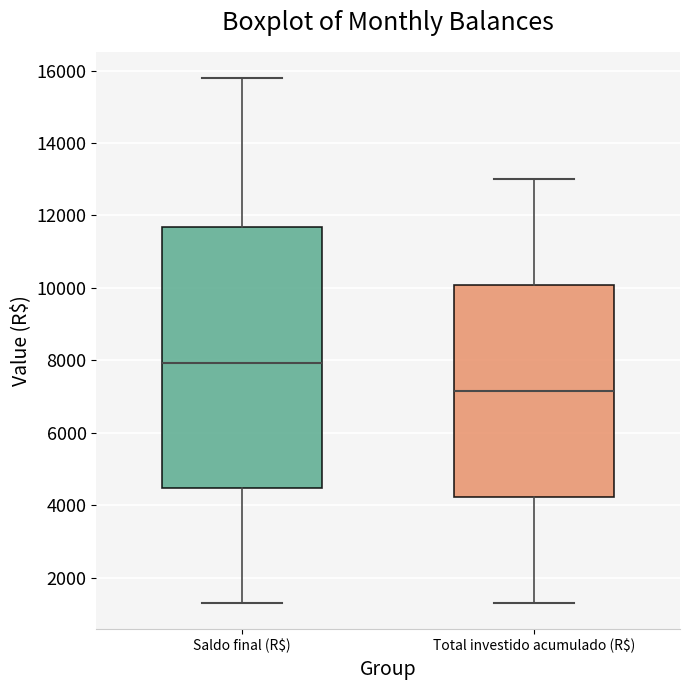

Where is the lower edge of the box for Total investido acumulado (R$) on the y-axis? The values are not printed on the chart, so give them approximately, as read against the axis.

4200